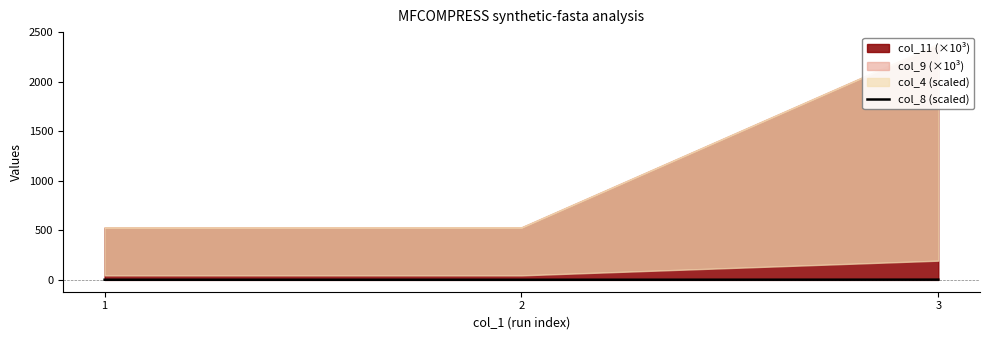

Is it true that the value at 3 is 2.6?

True